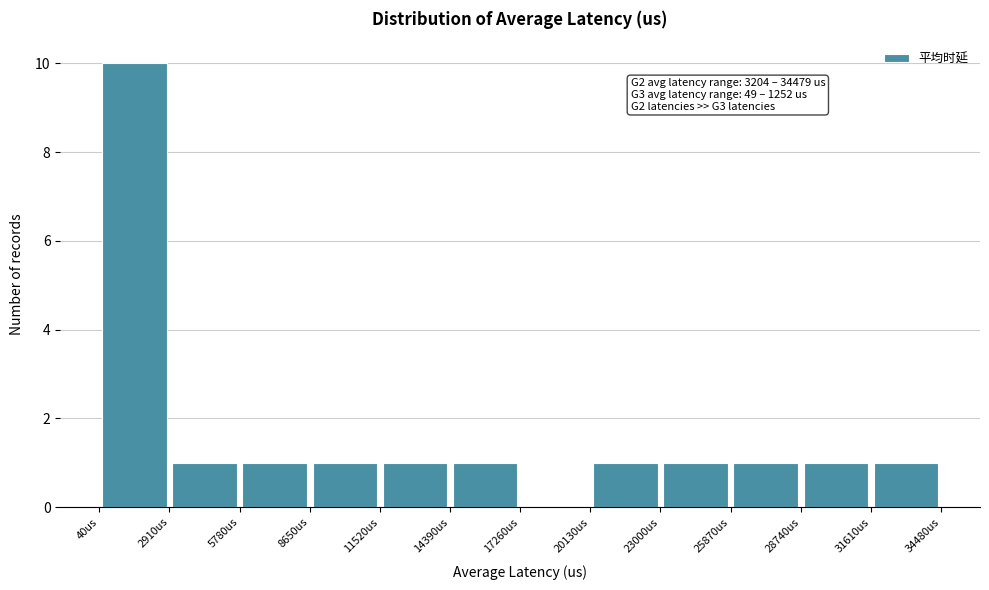

Over which range of the x-axis is the bar tallest?

0 to 3000